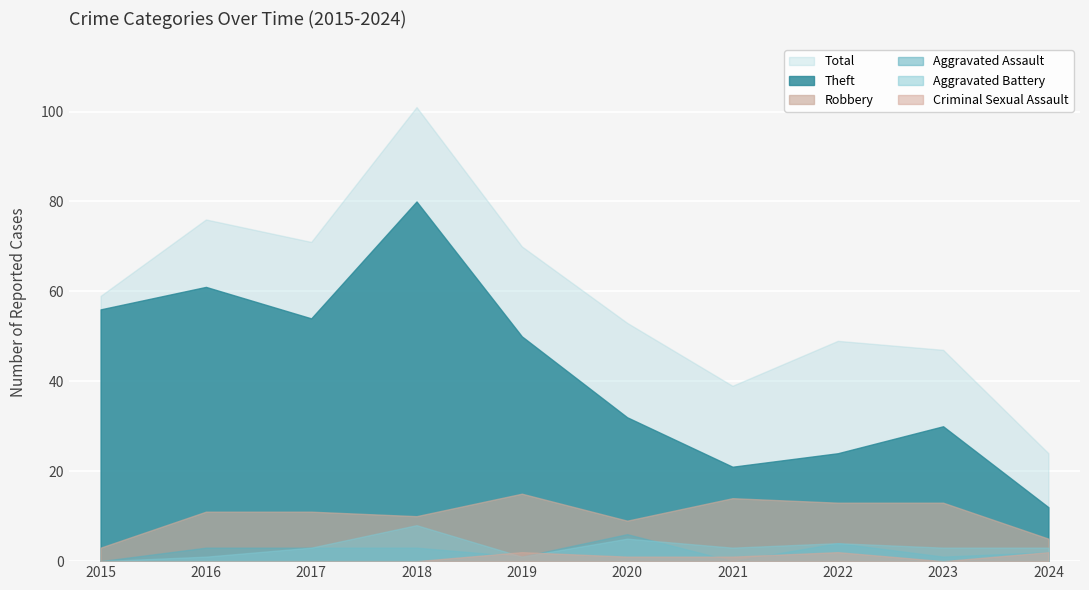

True or false: Robbery and Aggravated Battery cross at least once.

False